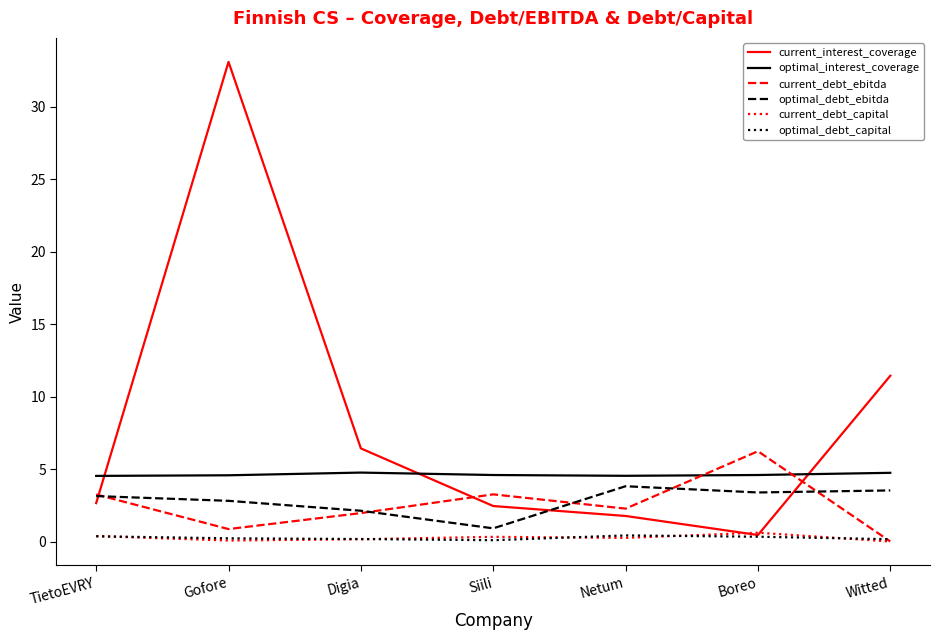

Between which two adjacent categories do current_debt_ebitda and optimal_debt_capital first intersect?

Boreo and Witted